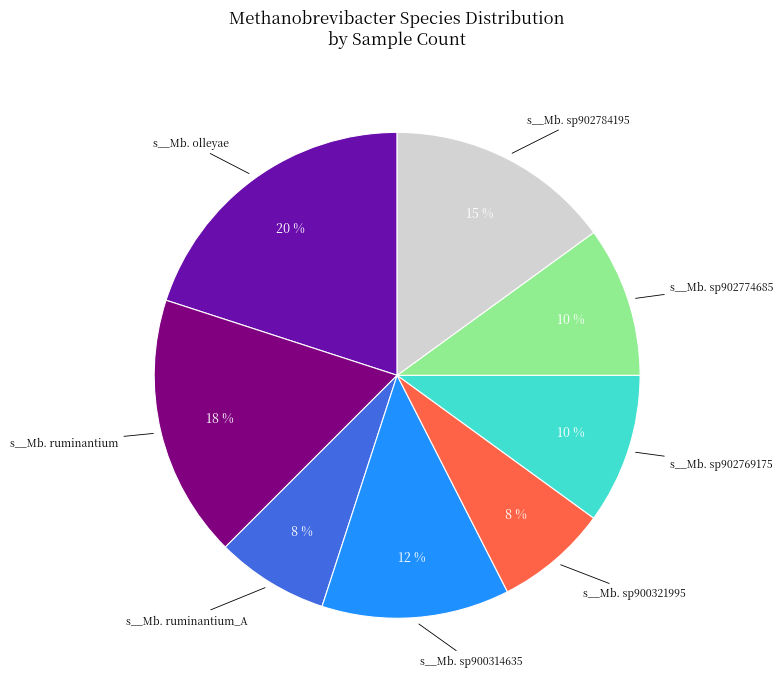

Does any single category account for the majority?

No